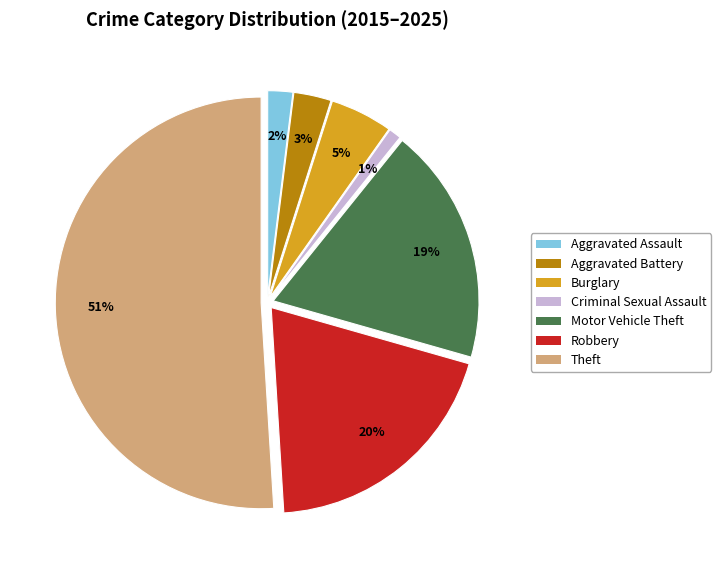

Is Theft the majority of the pie?

Yes